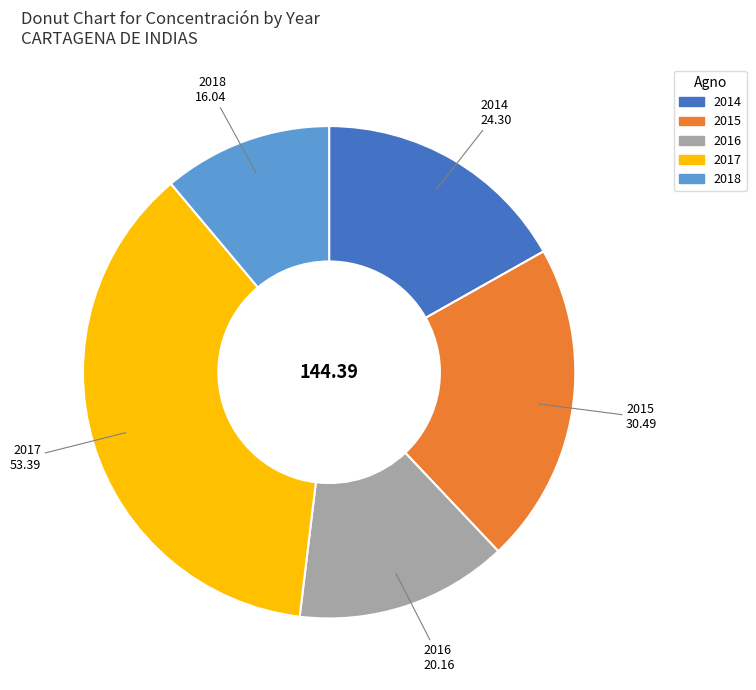

Which slice is the smallest?

2018